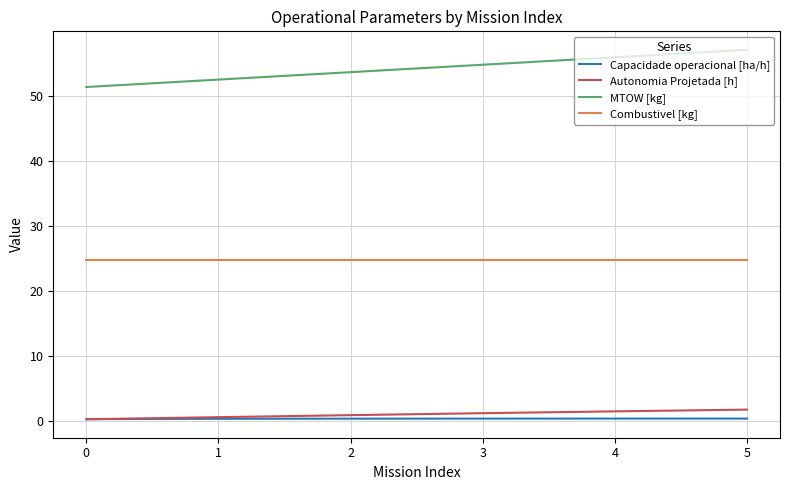

True or false: MTOW [kg] has a value of 26.8 at 2.

False